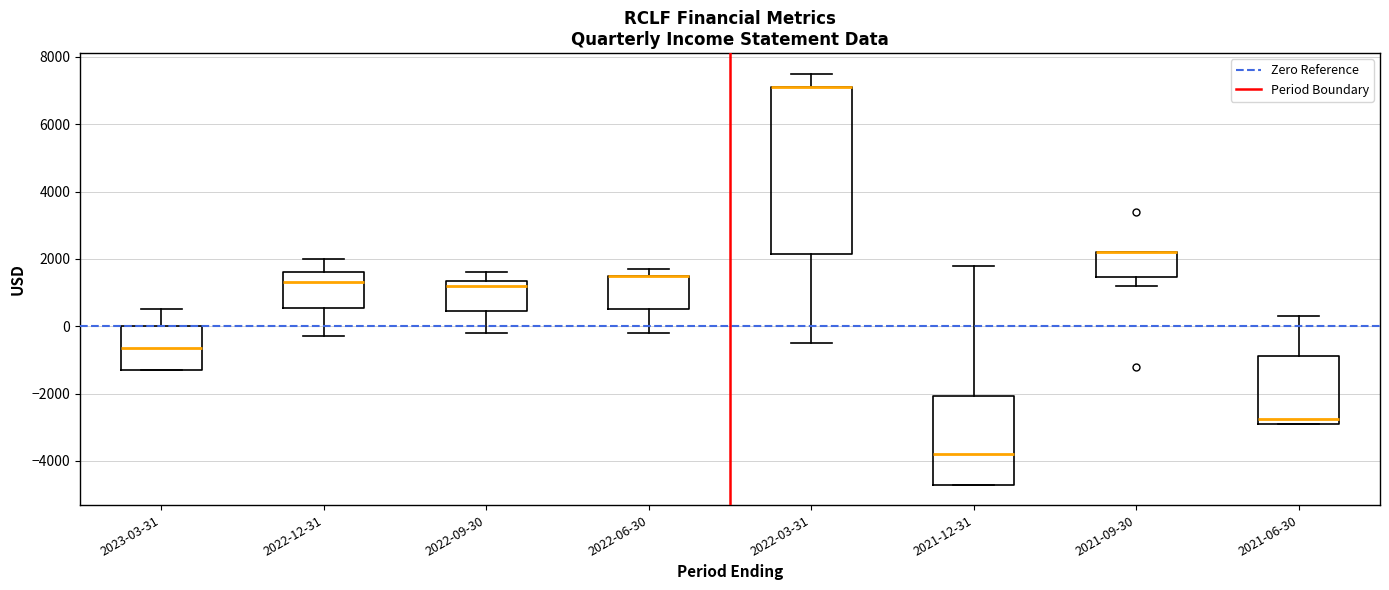

Comparing the boxes themselves (not the whiskers), which one is the tallest?

2022-03-31